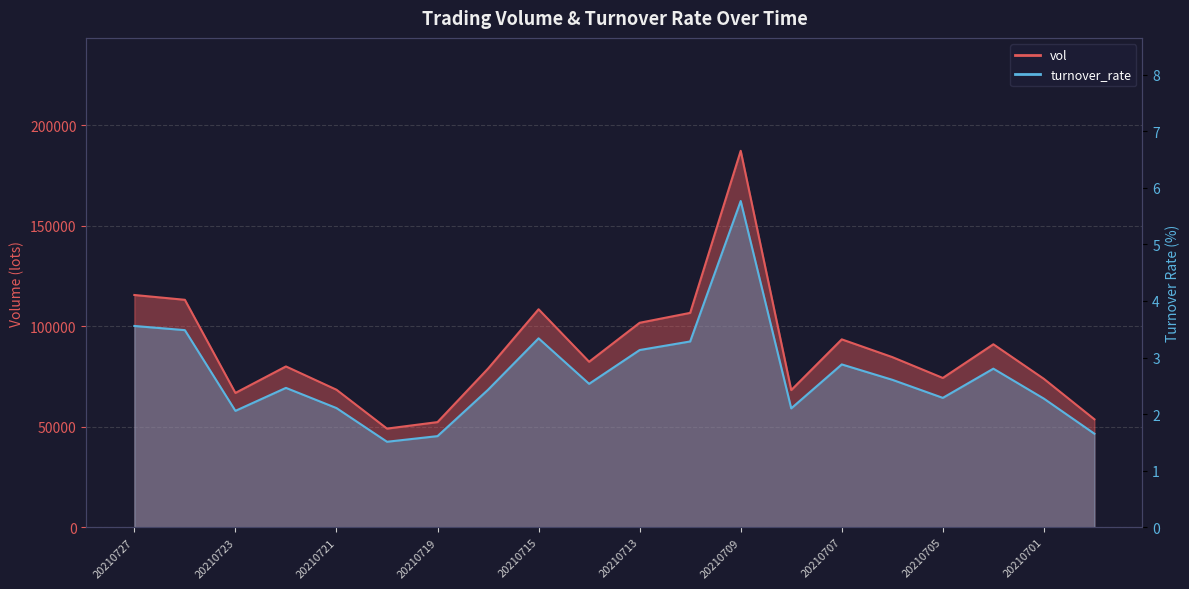

True or false: vol and turnover_rate cross at least once.

False